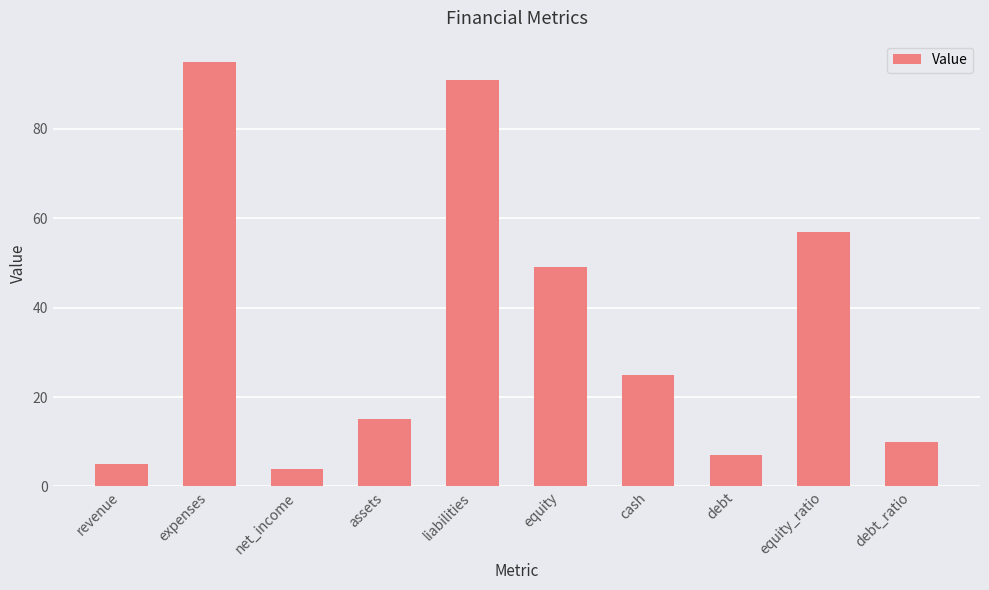

What position from the right is equity_ratio?

2